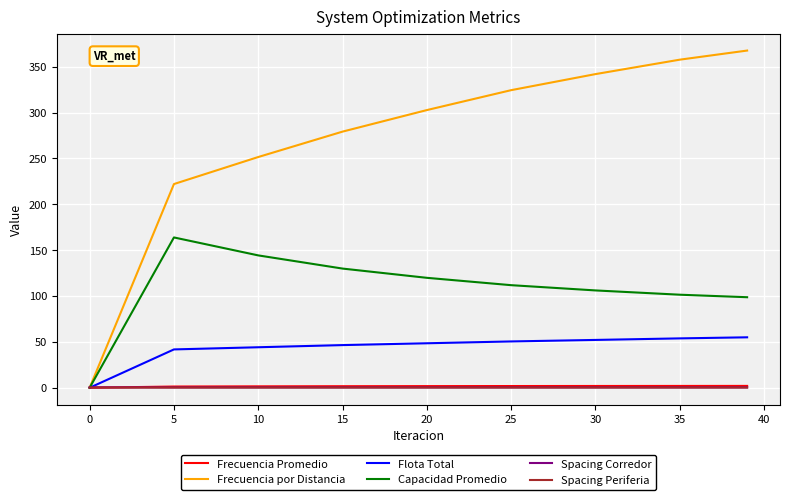

Which series has the largest total across all categories?

Frecuencia por Distancia